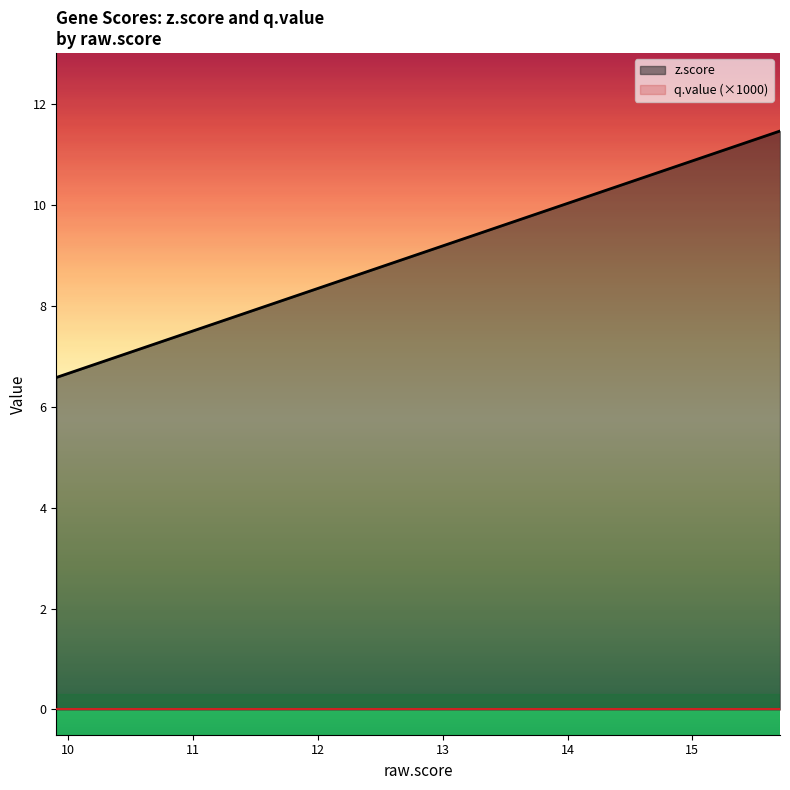

Which series has the largest total across all categories?

z.score